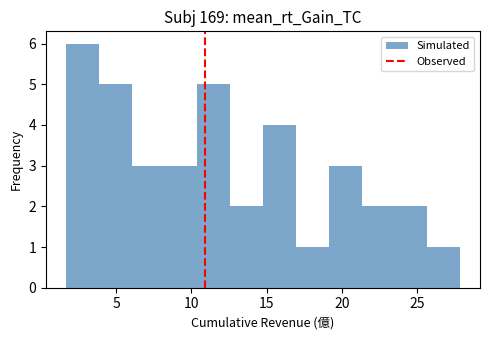

How tall is the bar that spans 6.0 to 8.0 on the x-axis? Neither the bar edges nor the heights are printed on the chart, so give them approximately, as read against the axes.

3